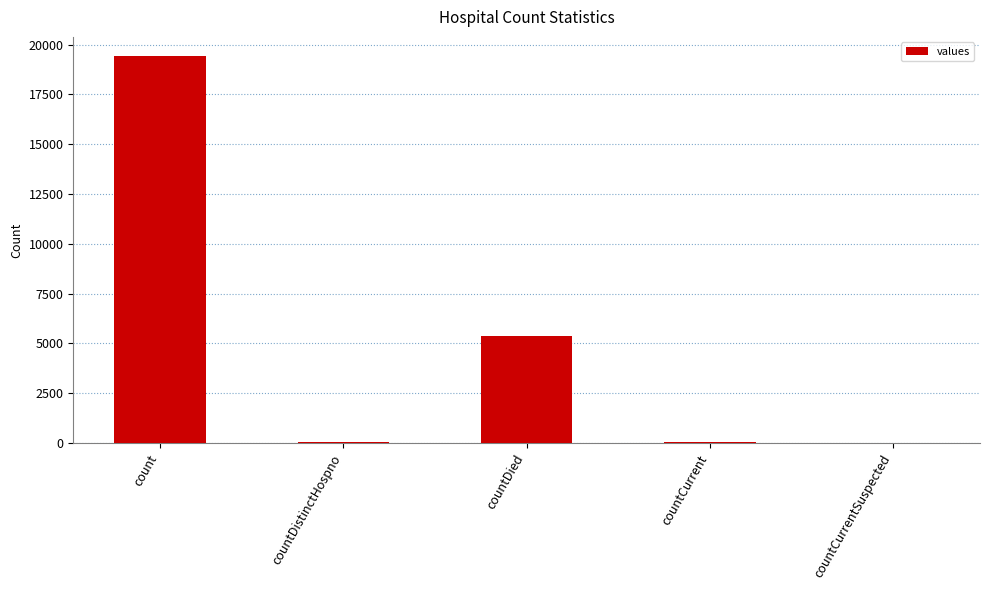

What is the change in value from count to countCurrent?

-19360